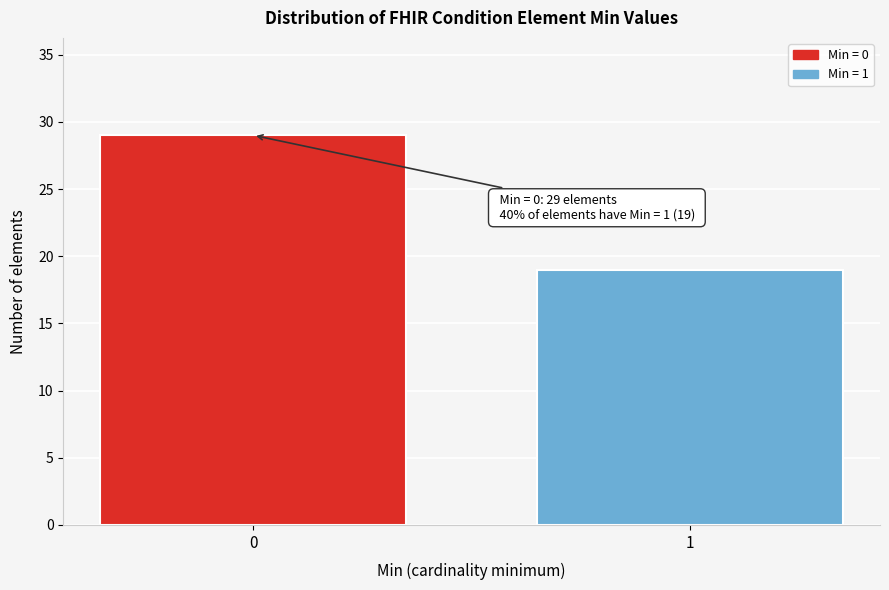

Reading left to right, what are all the values shown in this chart?

29	19